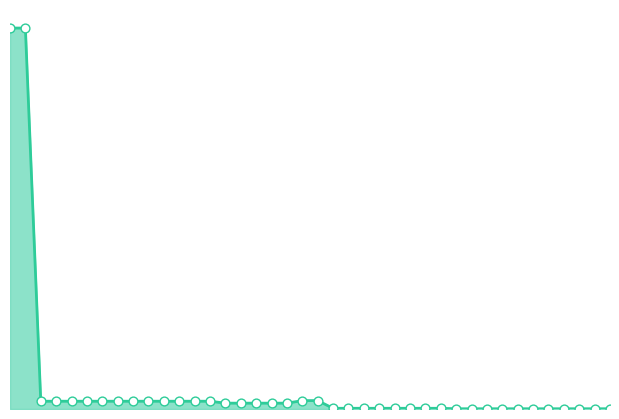

How many lines are shown in the chart?

1